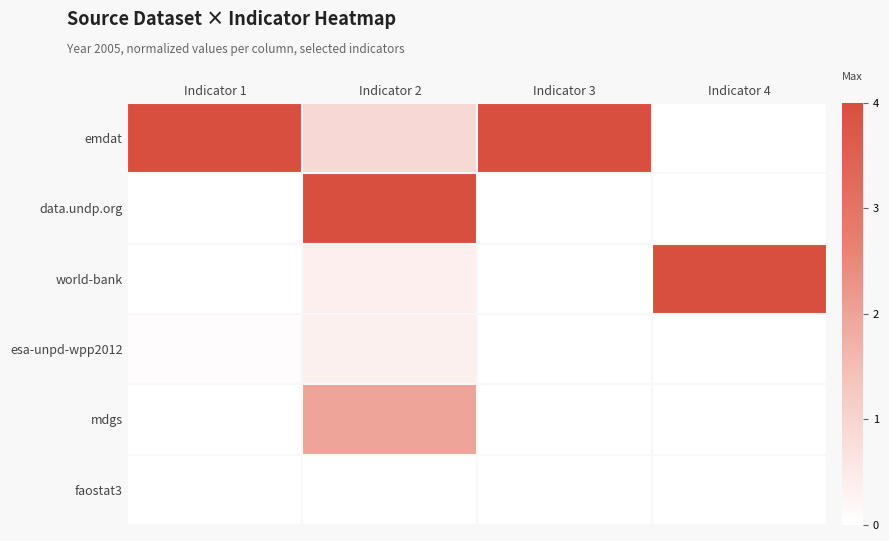

Reading left to right, transcribe all the data shown in this chart.

emdat: Indicator 1=1.0	Indicator 2=0.2	Indicator 3=1.0	Indicator 4=0.0
data.undp.org: Indicator 1=0.0	Indicator 2=1.0	Indicator 3=0.0	Indicator 4=0.0
world-bank: Indicator 1=0.0	Indicator 2=0.1	Indicator 3=0.0	Indicator 4=1.0
esa-unpd-wpp2012: Indicator 1=0.0	Indicator 2=0.1	Indicator 3=0.0	Indicator 4=0.0
mdgs: Indicator 1=0.0	Indicator 2=0.5	Indicator 3=0.0	Indicator 4=0.0
faostat3: Indicator 1=0.0	Indicator 2=0.0	Indicator 3=0.0	Indicator 4=0.0